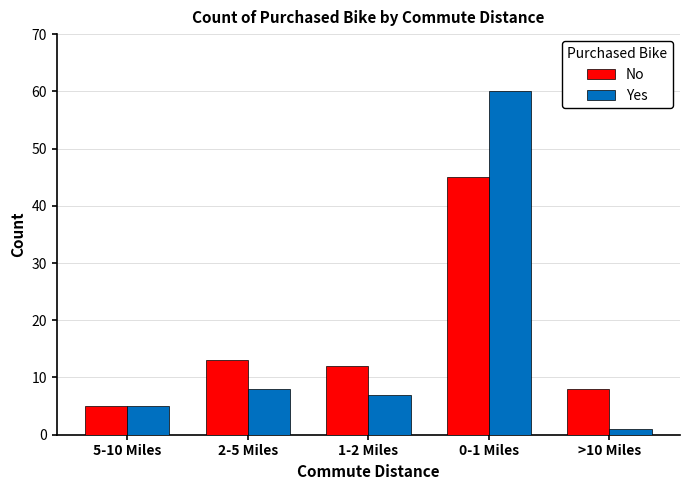

What is the highest value of the Yes series?

60